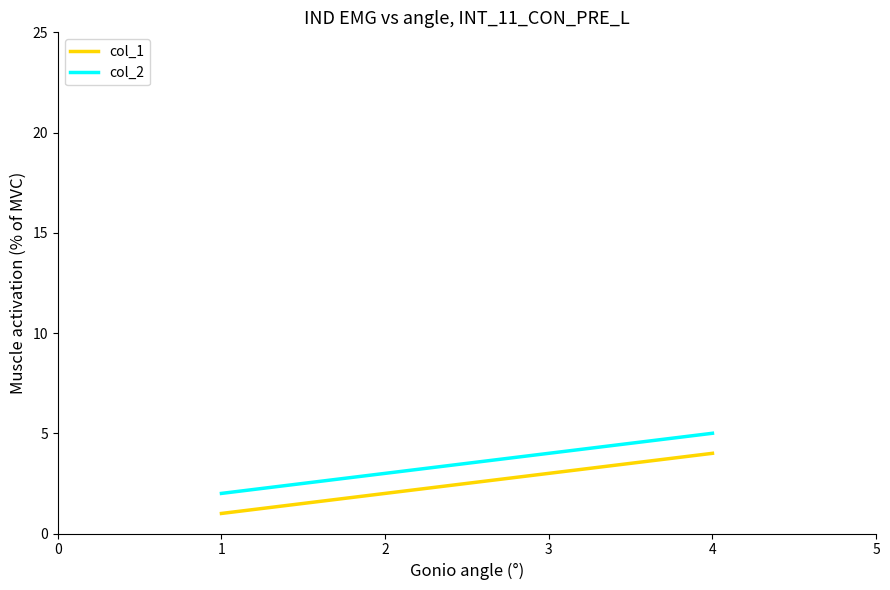

At which category is the sum across all series the highest?

4